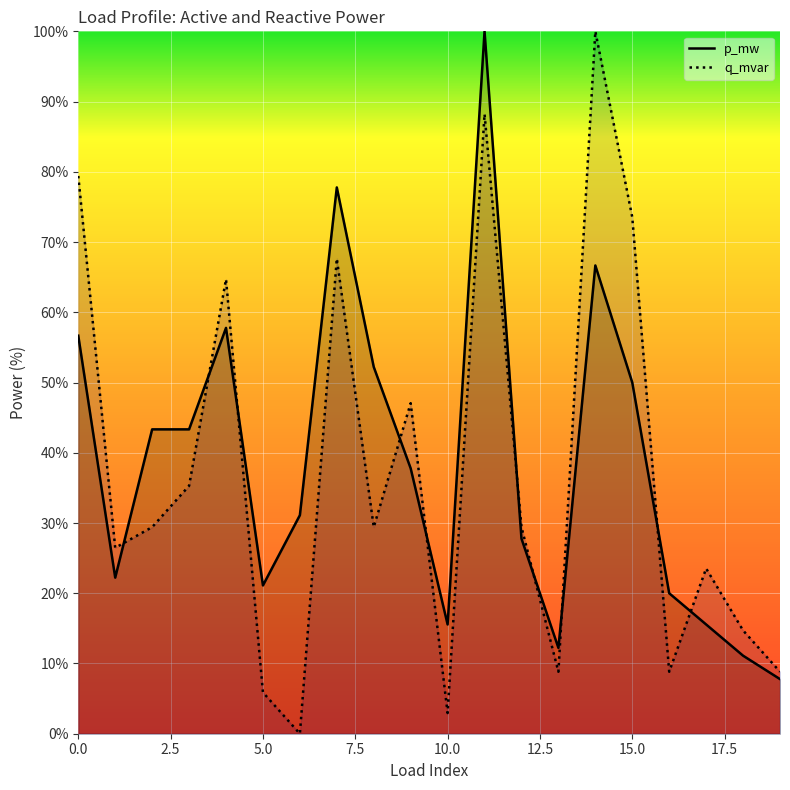

Reading right to left, transcribe all the data shown in this chart.

p_mw: 7.8	11.1	15.6	20.0	50.0	66.7	12.2	27.8	100.0	15.6	37.8	52.2	77.8	31.1	21.1	57.8	43.3	43.3	22.2	56.7
q_mvar: 8.8	14.7	23.5	8.8	73.5	100.0	8.8	29.4	88.2	2.9	47.1	29.4	67.6	0.0	5.9	64.7	35.3	29.4	26.5	79.4